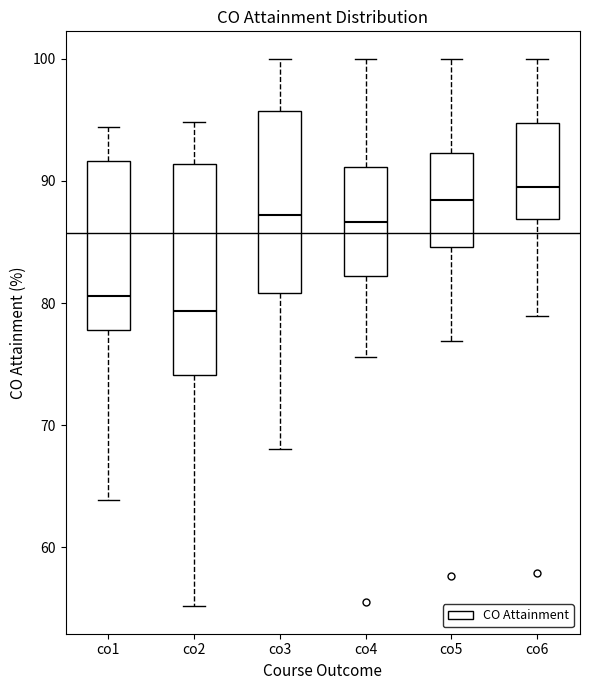

Reading left to right, transcribe this box plot: for each box, give where its median line is, the range the box spans, and where its two whiskers end, as read against the y-axis. The values are not printed on the chart, so give them approximately, as read against the axis.

co1: median 81, box 78 to 92, whiskers 64 to 94
co2: median 79, box 74 to 91, whiskers 55 to 95
co3: median 87, box 81 to 96, whiskers 68 to 100
co4: median 87, box 82 to 91, whiskers 76 to 100
co5: median 88, box 85 to 92, whiskers 77 to 100
co6: median 89, box 87 to 95, whiskers 79 to 100